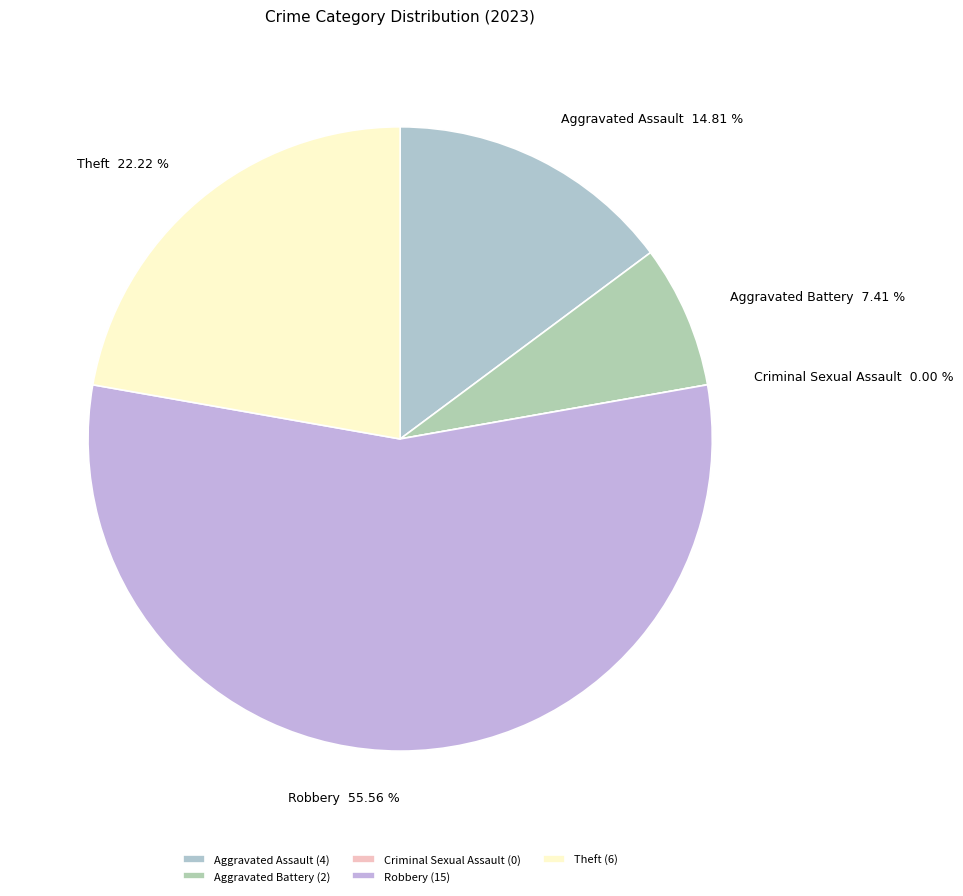

To the nearest percent, what is the combined percentage of Theft and Aggravated Assault?

37%